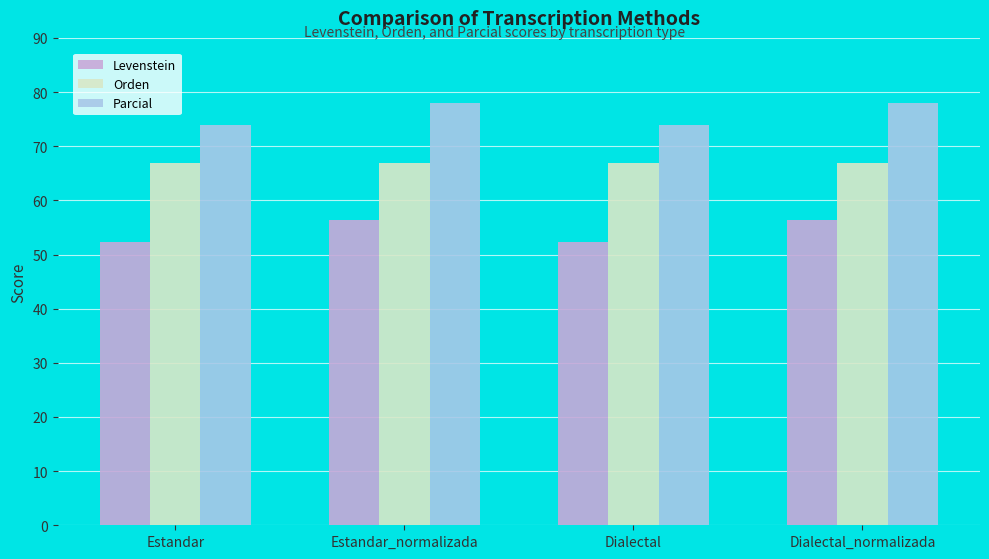

What is the total value across all series at Dialectal_normalizada?

201.3